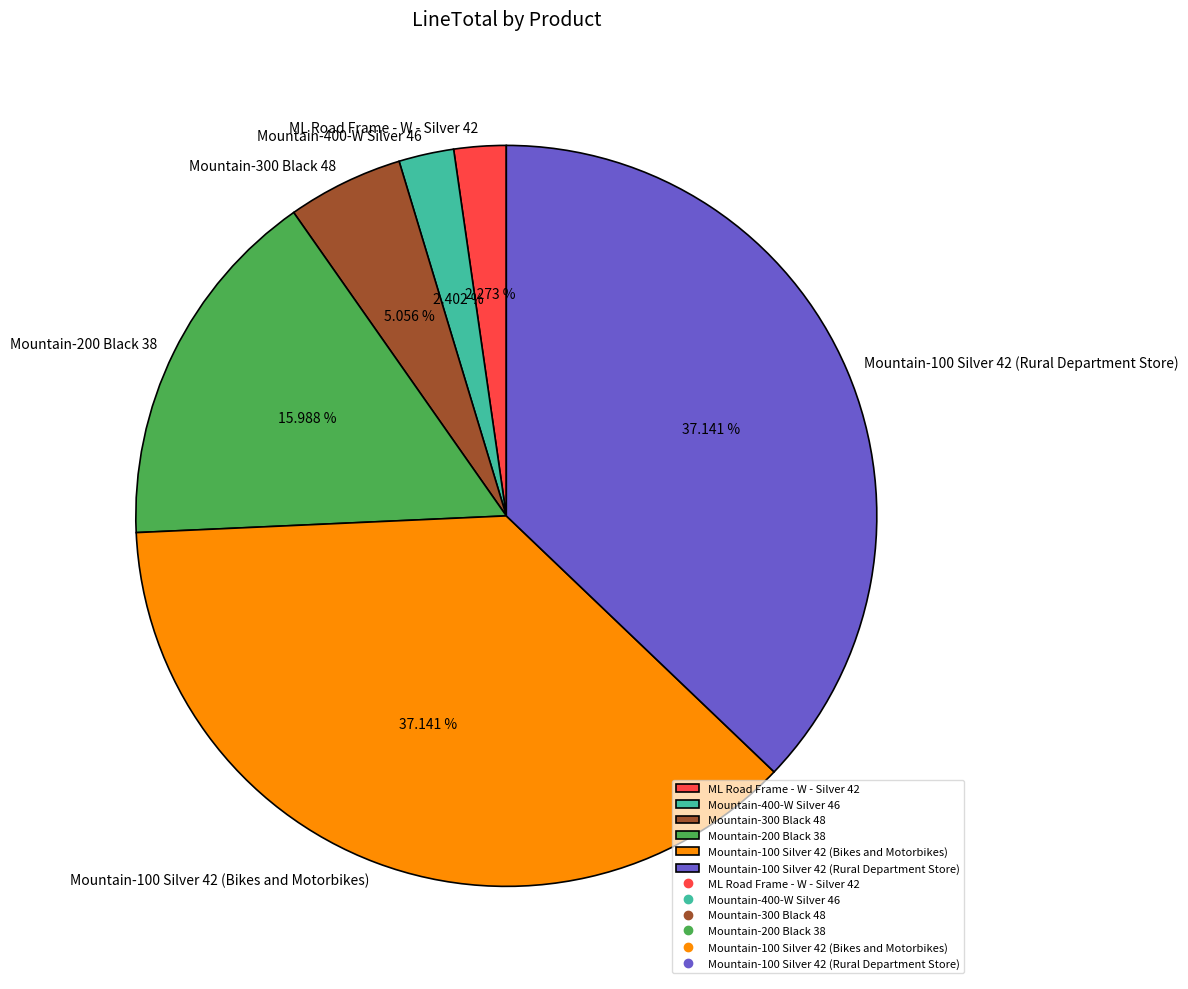

Approximately how many times larger is the value at ML Road Frame - W - Silver 42 compared to Mountain-100 Silver 42 (Rural Department Store)?

0.1